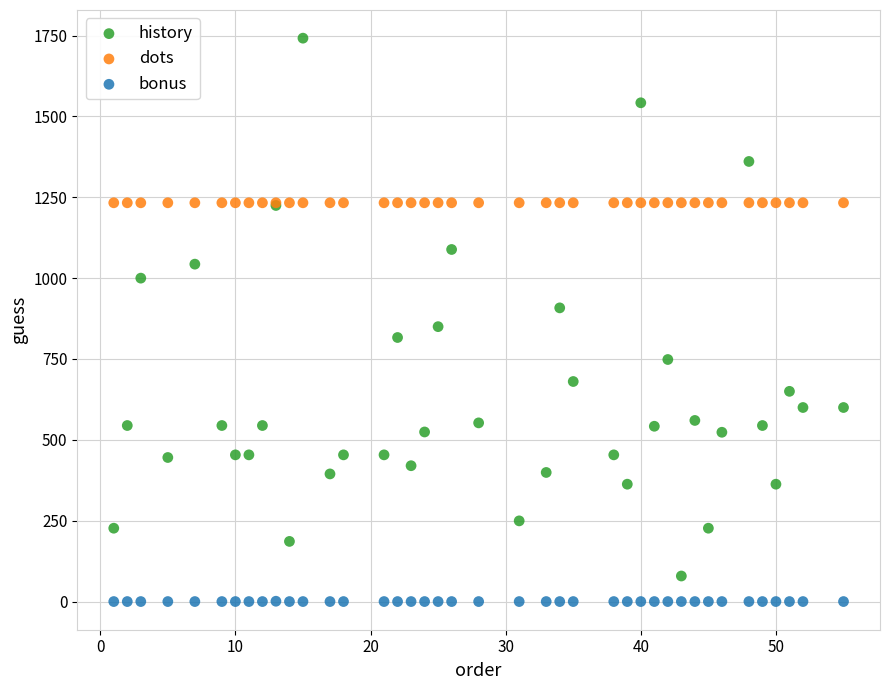

Which series contains the highest Y value?

history